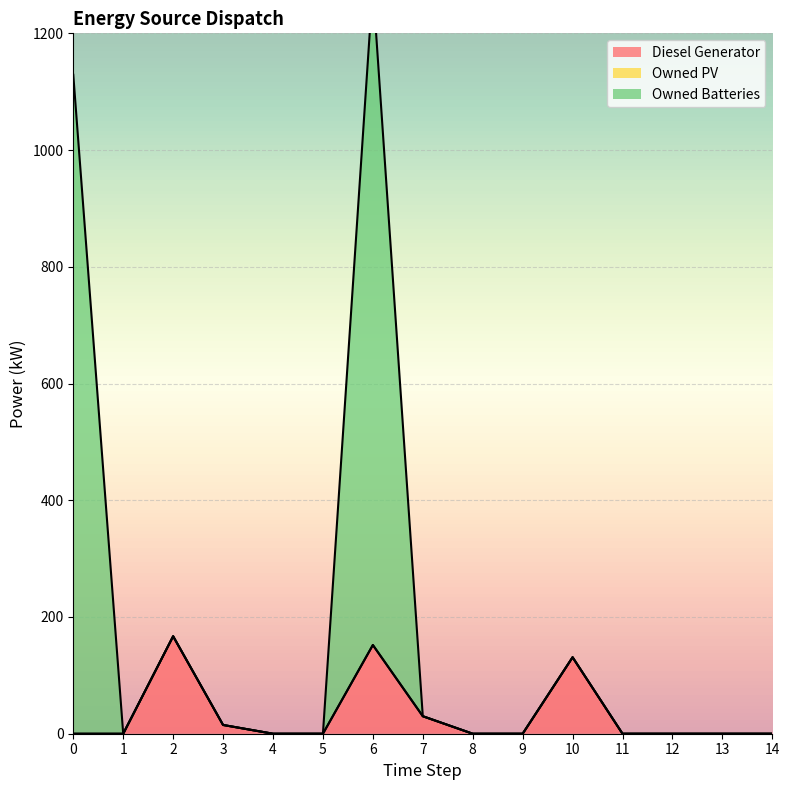

Count the number of categories in the chart.

15